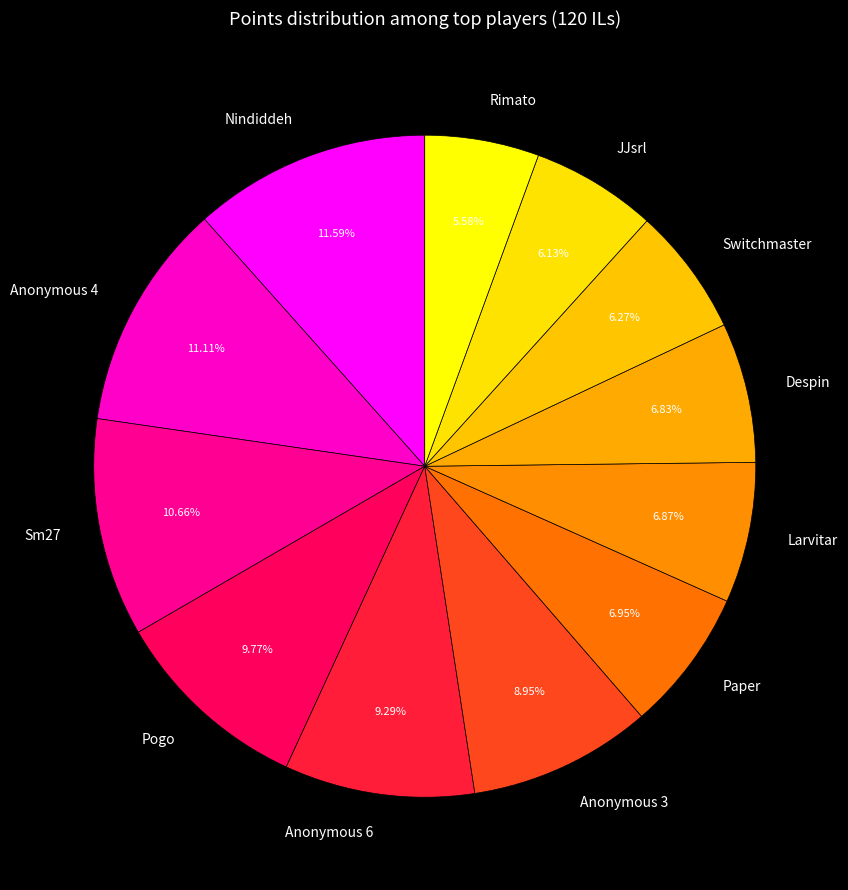

Does Rimato represent more than half of the total?

No